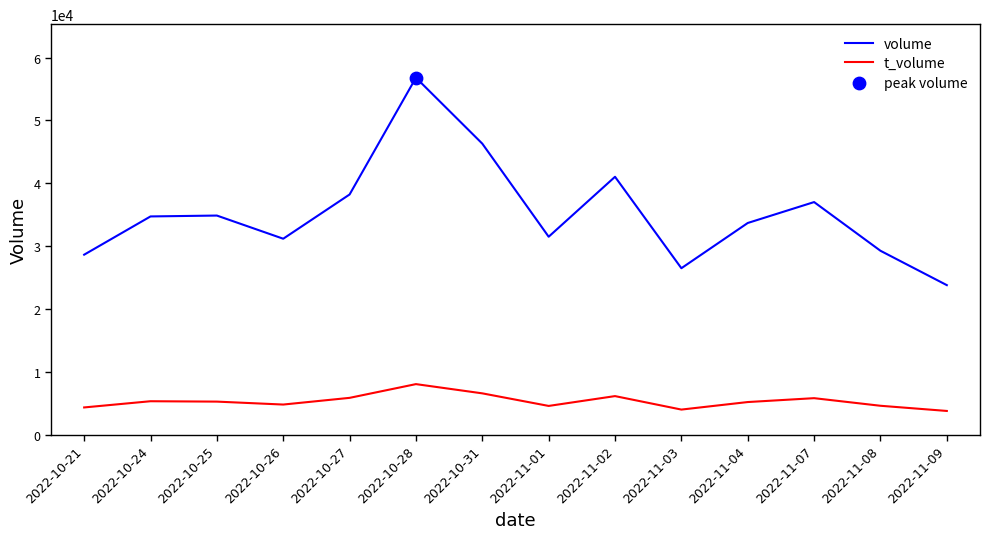

Is the value of volume at 2022-11-03 greater than the value of t_volume at 2022-10-27?

Yes